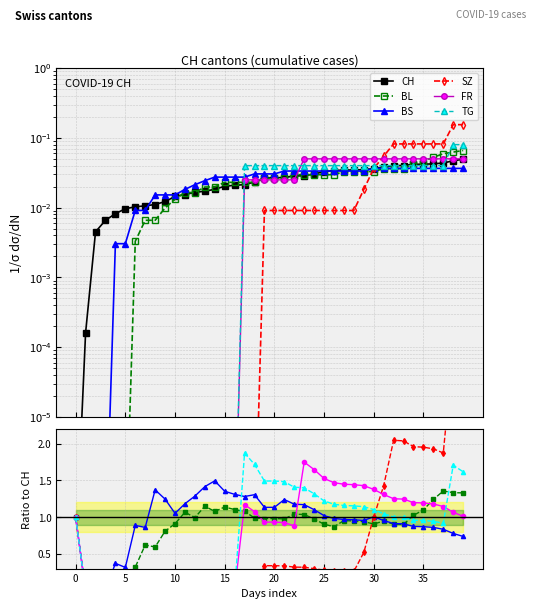

Reading right to left, extract all data points from this chart.

CH: 0.0	0.0	0.0	0.0	0.0	0.0	0.0	0.0	0.0	0.0	0.0	0.0	0.0	0.0	0.0	0.0	0.0	0.0	0.0	0.0	0.0	0.0	0.0	0.0	0.0	0.0	0.0	0.0	0.0	0.0	0.0	0.0	0.0	0.0	0.0	0.0	0.0	0.0	0.0	0.0
BL: 0.1	0.1	0.1	0.1	0.0	0.0	0.0	0.0	0.0	0.0	0.0	0.0	0.0	0.0	0.0	0.0	0.0	0.0	0.0	0.0	0.0	0.0	0.0	0.0	0.0	0.0	0.0	0.0	0.0	0.0	0.0	0.0	0.0	0.0	0.0	0.0	0.0	0.0	0.0	0.0
BS: 0.0	0.0	0.0	0.0	0.0	0.0	0.0	0.0	0.0	0.0	0.0	0.0	0.0	0.0	0.0	0.0	0.0	0.0	0.0	0.0	0.0	0.0	0.0	0.0	0.0	0.0	0.0	0.0	0.0	0.0	0.0	0.0	0.0	0.0	0.0	0.0	0.0	0.0	0.0	0.0
SZ: 0.2	0.2	0.1	0.1	0.1	0.1	0.1	0.1	0.1	0.0	0.0	0.0	0.0	0.0	0.0	0.0	0.0	0.0	0.0	0.0	0.0	0.0	0.0	0.0	0.0	0.0	0.0	0.0	0.0	0.0	0.0	0.0	0.0	0.0	0.0	0.0	0.0	0.0	0.0	0.0
FR: 0.1	0.1	0.1	0.1	0.1	0.1	0.1	0.1	0.1	0.1	0.1	0.1	0.1	0.1	0.1	0.1	0.1	0.0	0.0	0.0	0.0	0.0	0.0	0.0	0.0	0.0	0.0	0.0	0.0	0.0	0.0	0.0	0.0	0.0	0.0	0.0	0.0	0.0	0.0	0.0
TG: 0.1	0.1	0.0	0.0	0.0	0.0	0.0	0.0	0.0	0.0	0.0	0.0	0.0	0.0	0.0	0.0	0.0	0.0	0.0	0.0	0.0	0.0	0.0	0.0	0.0	0.0	0.0	0.0	0.0	0.0	0.0	0.0	0.0	0.0	0.0	0.0	0.0	0.0	0.0	0.0